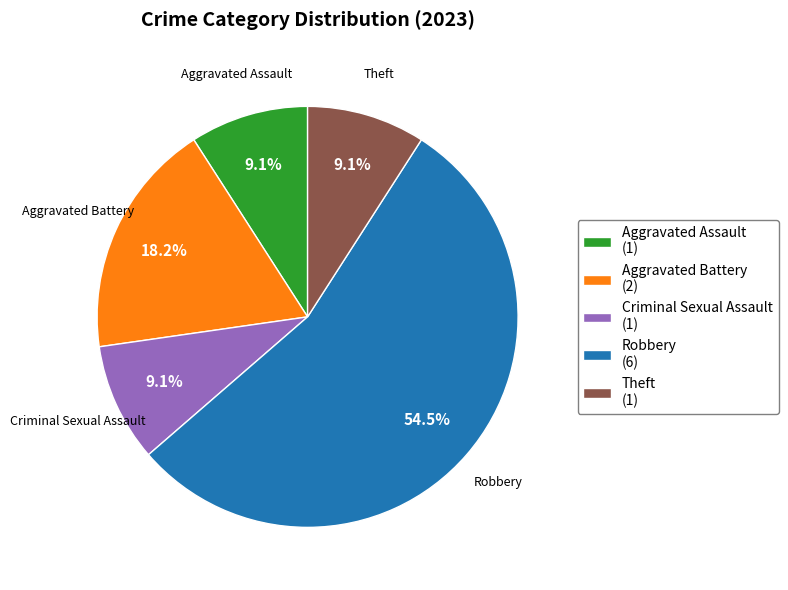

What portion of the pie excludes Aggravated Assault?

90.9%